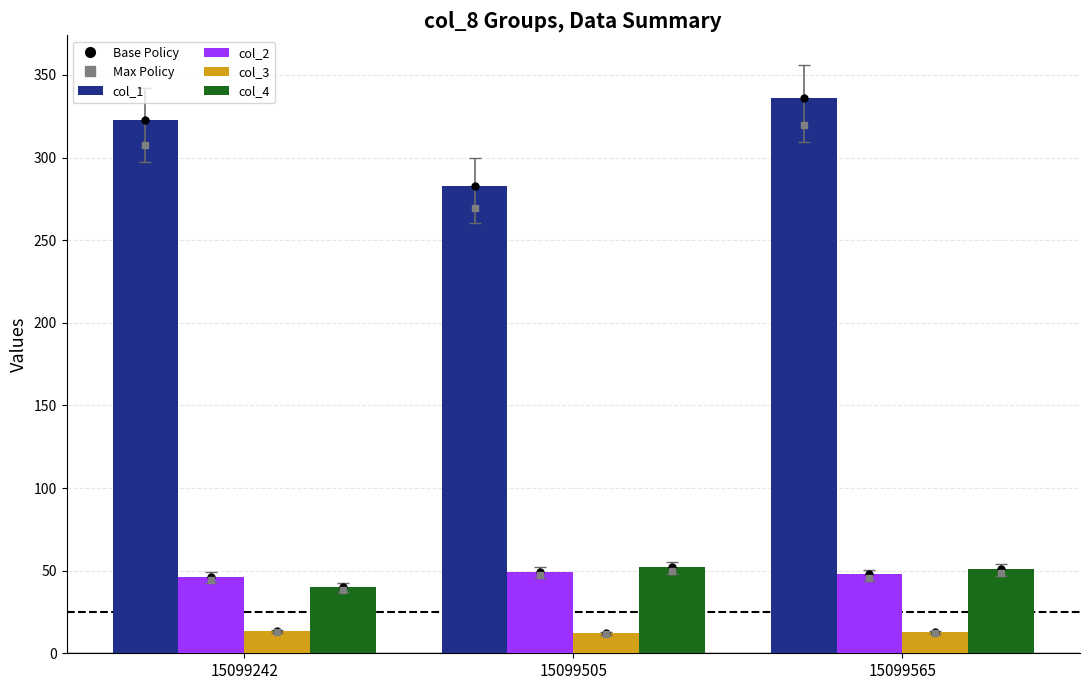

What is the approximate value of col_4 at 15099505?

52.0